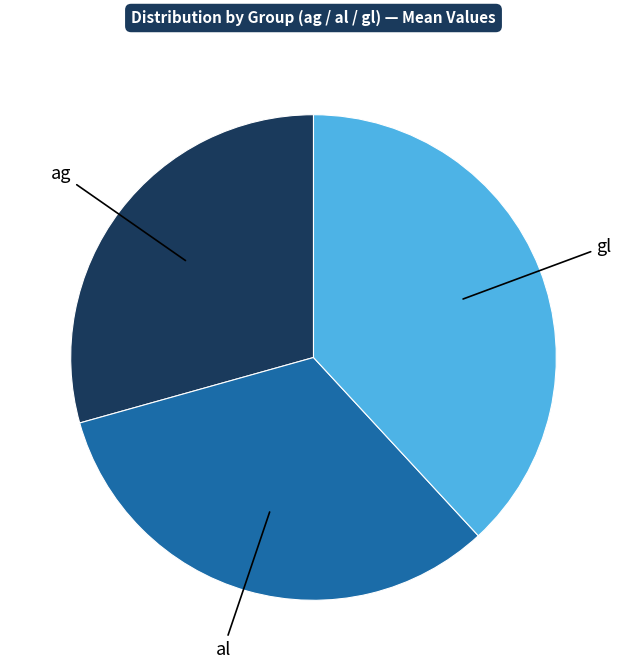

Is the sum of gl and al greater than half?

Yes